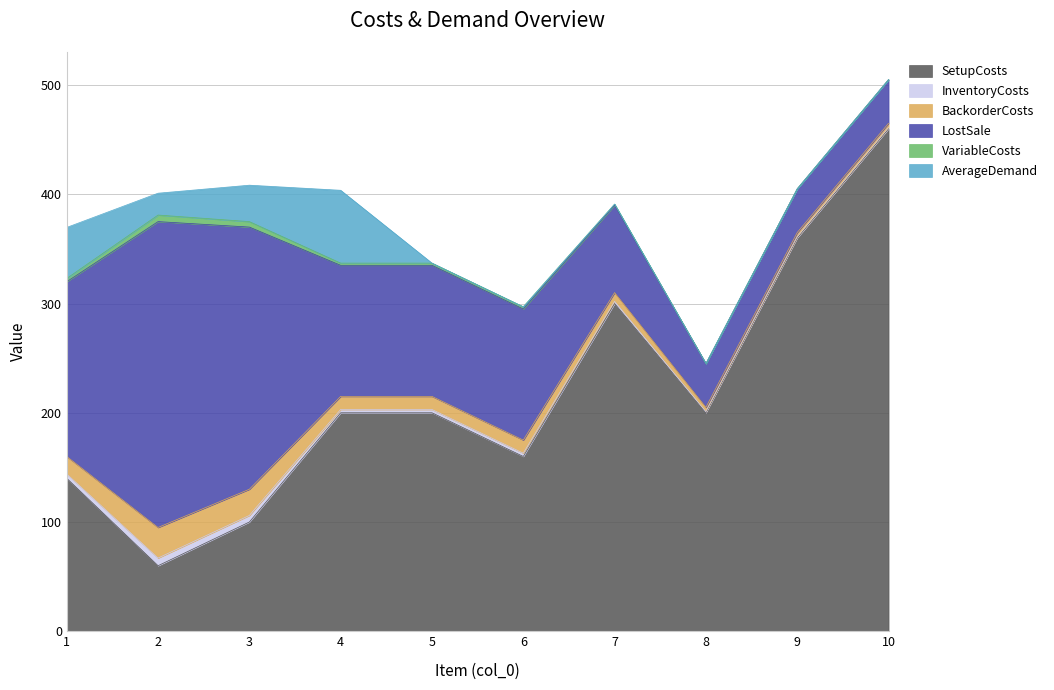

Where does the LostSale series first go above 120?

1